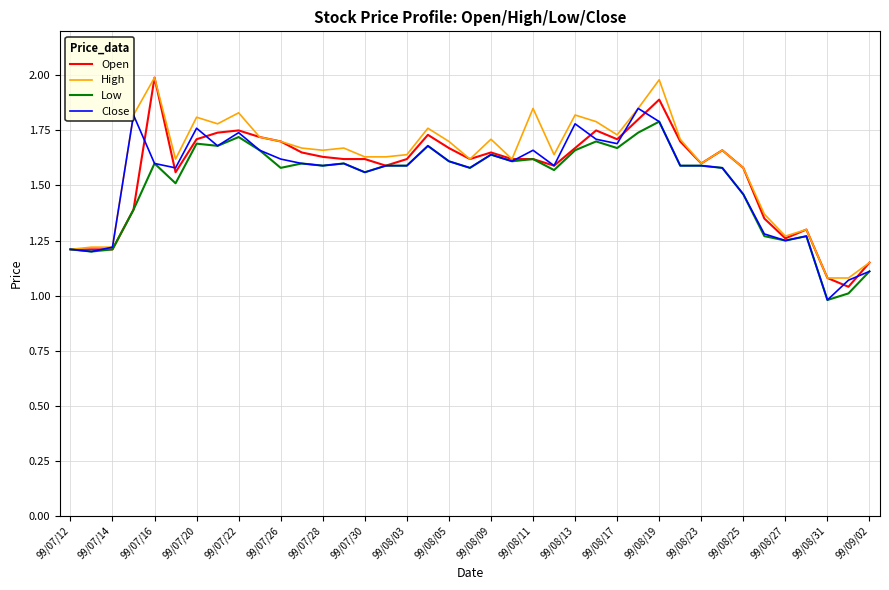

What is the greatest value displayed?

2.0